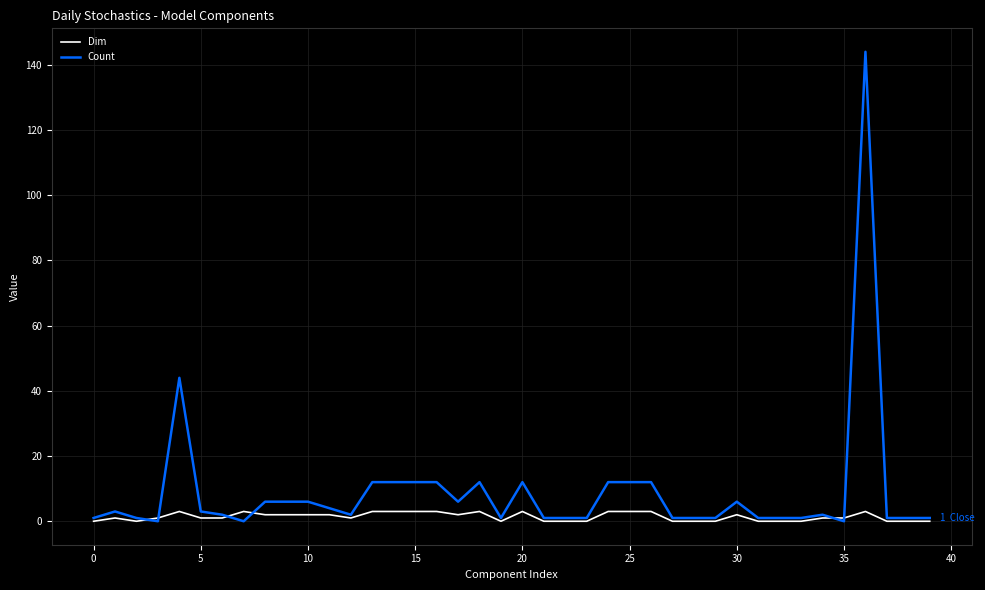

What is the highest value of the Dim series?

3